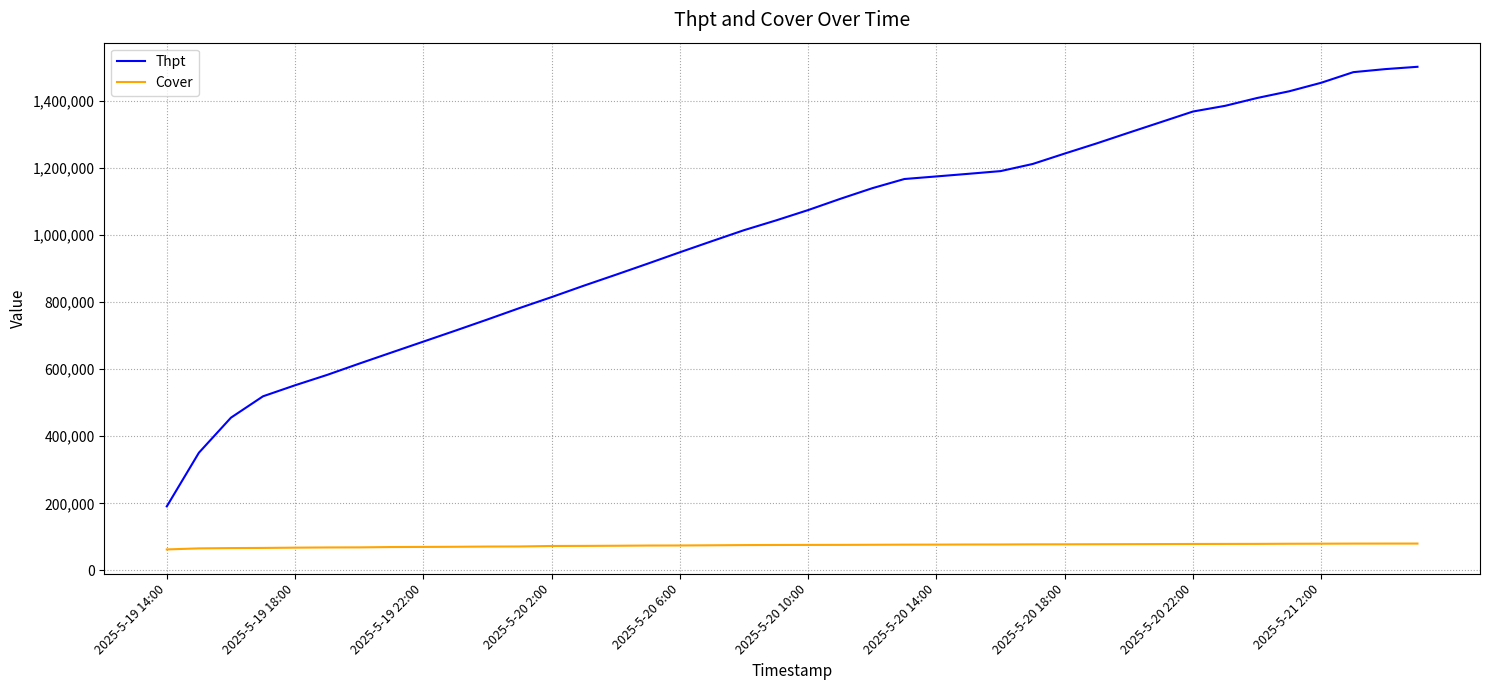

Which series has the widest spread of values?

Thpt